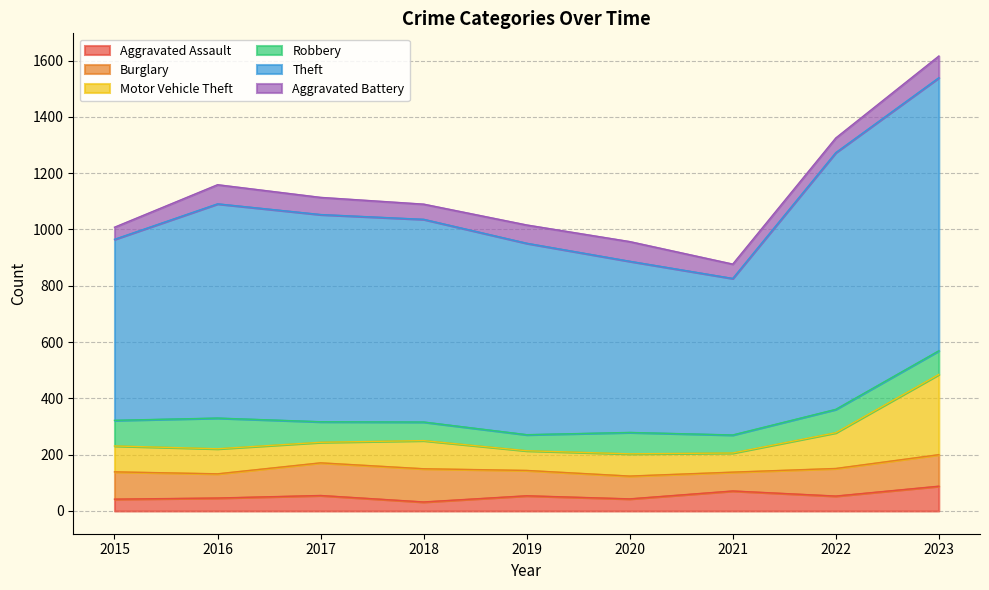

True or false: Motor Vehicle Theft has a value of 130 at 2015.

False